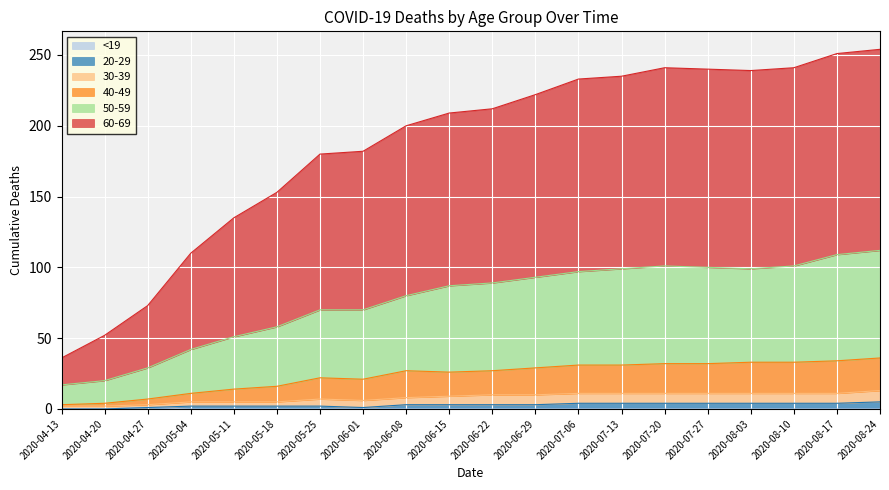

Reading left to right, what are all the values shown in this chart?

<19: 2020-04-13=0	2020-04-20=0	2020-04-27=1	2020-05-04=0	2020-05-11=0	2020-05-18=0	2020-05-25=0	2020-06-01=0	2020-06-08=0	2020-06-15=0	2020-06-22=0	2020-06-29=0	2020-07-06=0	2020-07-13=0	2020-07-20=0	2020-07-27=0	2020-08-03=0	2020-08-10=0	2020-08-17=0	2020-08-24=0
20-29: 2020-04-13=0	2020-04-20=0	2020-04-27=1	2020-05-04=2	2020-05-11=2	2020-05-18=2	2020-05-25=2	2020-06-01=1	2020-06-08=3	2020-06-15=3	2020-06-22=3	2020-06-29=3	2020-07-06=4	2020-07-13=4	2020-07-20=4	2020-07-27=4	2020-08-03=4	2020-08-10=4	2020-08-17=4	2020-08-24=5
30-39: 2020-04-13=2	2020-04-20=2	2020-04-27=3	2020-05-04=5	2020-05-11=5	2020-05-18=5	2020-05-25=7	2020-06-01=6	2020-06-08=8	2020-06-15=9	2020-06-22=10	2020-06-29=10	2020-07-06=11	2020-07-13=11	2020-07-20=11	2020-07-27=11	2020-08-03=11	2020-08-10=11	2020-08-17=11	2020-08-24=13
40-49: 2020-04-13=3	2020-04-20=4	2020-04-27=7	2020-05-04=11	2020-05-11=14	2020-05-18=16	2020-05-25=22	2020-06-01=21	2020-06-08=27	2020-06-15=26	2020-06-22=27	2020-06-29=29	2020-07-06=31	2020-07-13=31	2020-07-20=32	2020-07-27=32	2020-08-03=33	2020-08-10=33	2020-08-17=34	2020-08-24=36
50-59: 2020-04-13=17	2020-04-20=20	2020-04-27=29	2020-05-04=42	2020-05-11=51	2020-05-18=58	2020-05-25=70	2020-06-01=70	2020-06-08=80	2020-06-15=87	2020-06-22=89	2020-06-29=93	2020-07-06=97	2020-07-13=99	2020-07-20=101	2020-07-27=100	2020-08-03=99	2020-08-10=101	2020-08-17=109	2020-08-24=112
60-69: 2020-04-13=36	2020-04-20=52	2020-04-27=73	2020-05-04=110	2020-05-11=135	2020-05-18=153	2020-05-25=180	2020-06-01=182	2020-06-08=200	2020-06-15=209	2020-06-22=212	2020-06-29=222	2020-07-06=233	2020-07-13=235	2020-07-20=241	2020-07-27=240	2020-08-03=239	2020-08-10=241	2020-08-17=251	2020-08-24=254